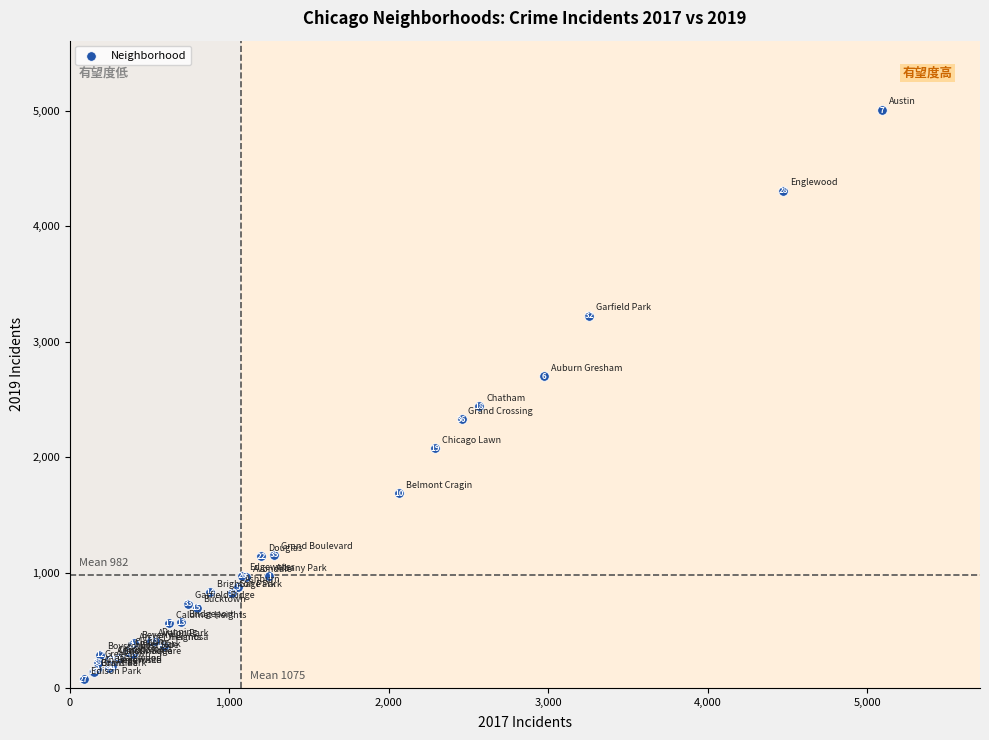

What Y value in the scatter plot is closest to 2542?

2441